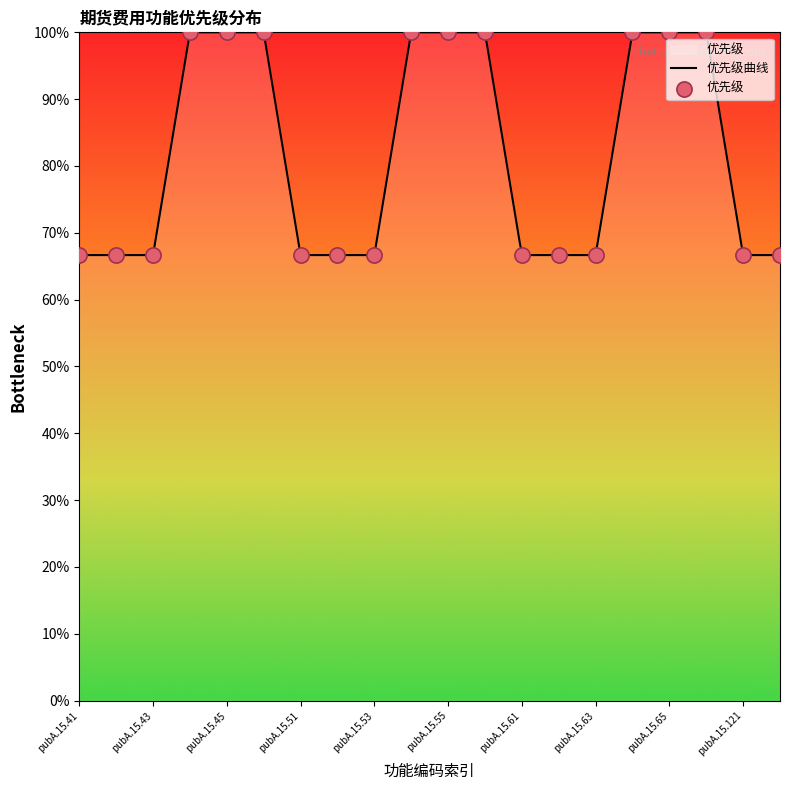

Between pubA.15.62 and pubA.15.42, which is larger?

pubA.15.62